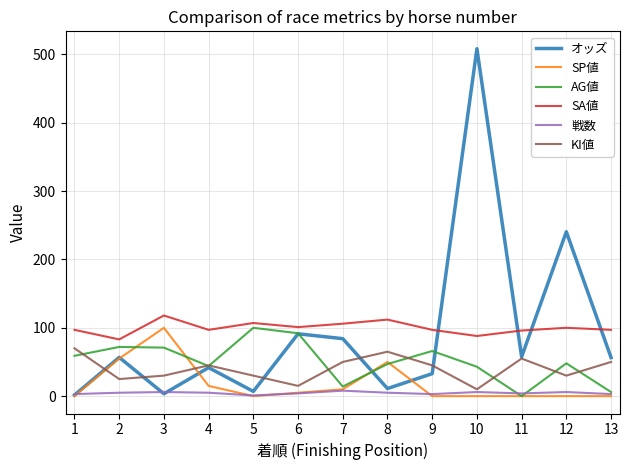

True or false: SA値 has a value of 100.0 at 12.

True